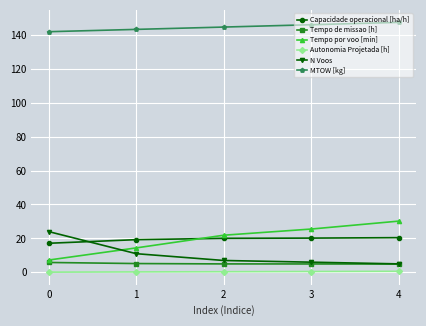

What is the value of the MTOW [kg] point at the 2nd from the left?

143.2